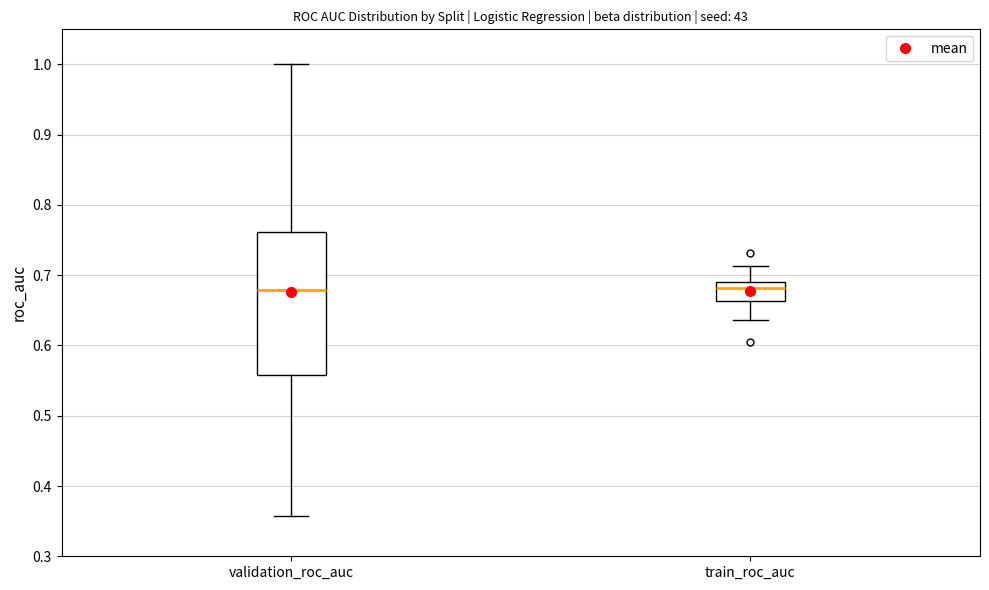

Reading left to right, transcribe this box plot: for each box, give where its median line is, the range the box spans, and where its two whiskers end, as read against the y-axis. The values are not printed on the chart, so give them approximately, as read against the axis.

validation_roc_auc: median 0.68, box 0.56 to 0.76, whiskers 0.36 to 1.00
train_roc_auc: median 0.68, box 0.66 to 0.69, whiskers 0.64 to 0.71